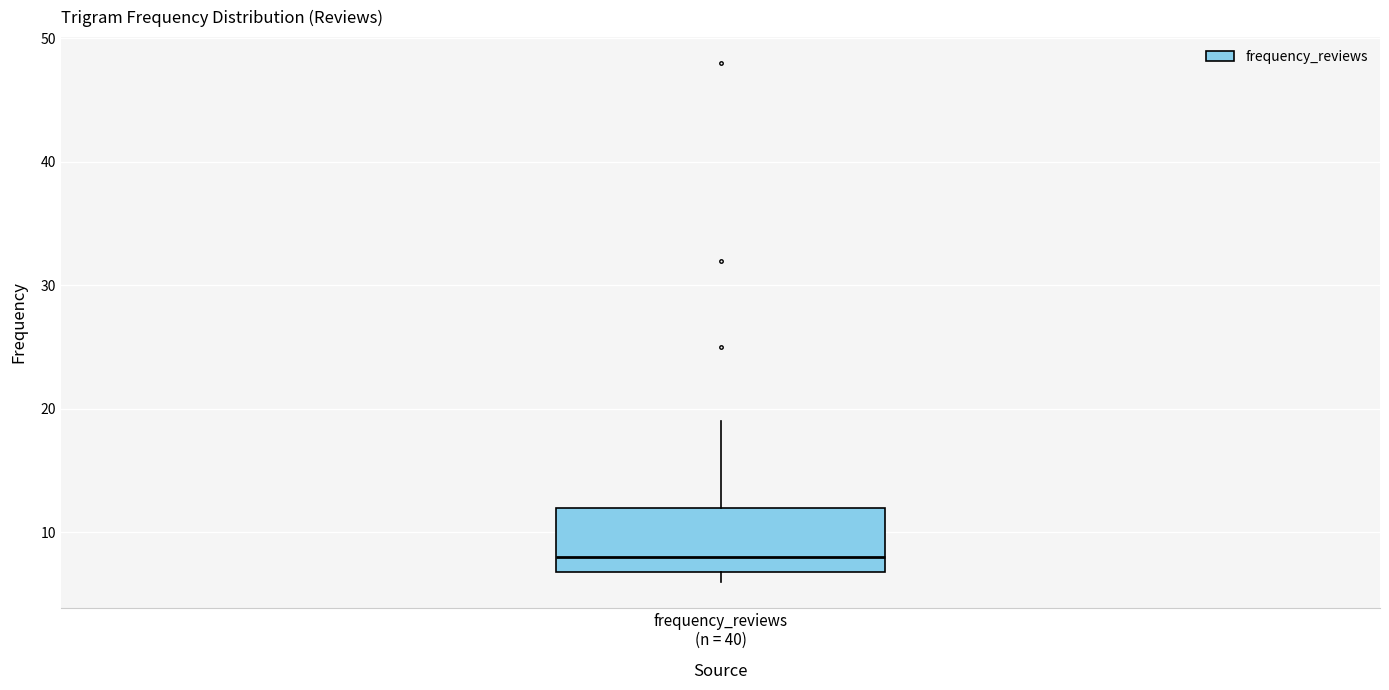

Transcribe this box plot: give where the median line is, the range the box spans, and where the two whiskers end, as read against the y-axis. The values are not printed on the chart, so give them approximately, as read against the axis.

median 8, box 7 to 12, whiskers 6 to 19